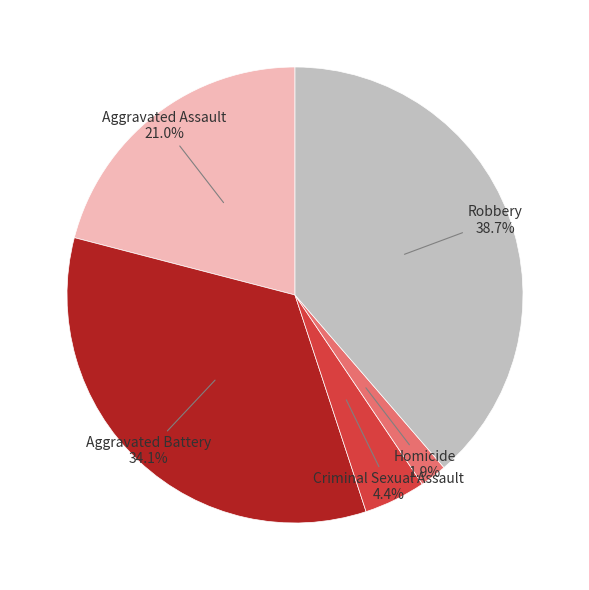

To the nearest percent, what is the difference between the Robbery and Homicide slice percentages?

37%